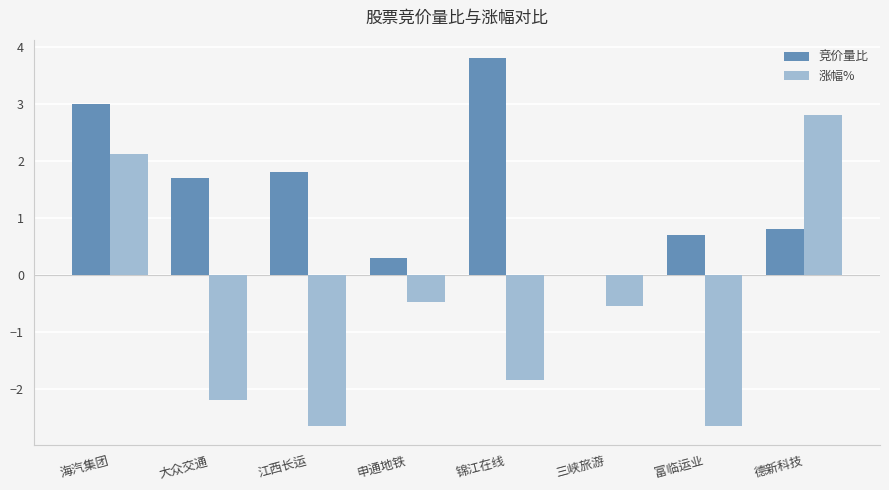

What is the sum of the 竞价量比 values at 富临运业 and 申通地铁?

1.0